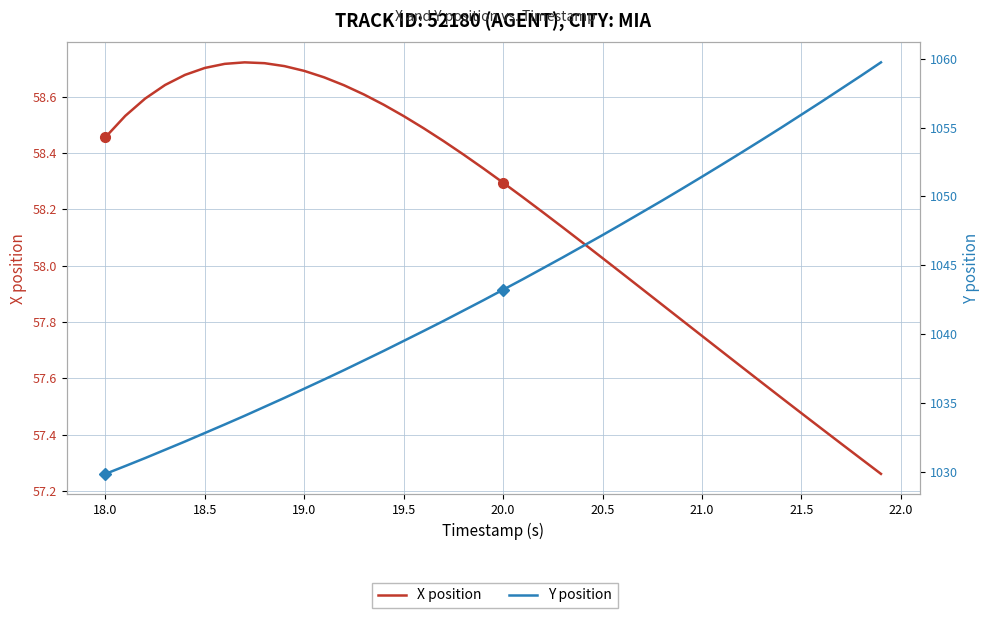

What is the sum of all X position values?

2327.4